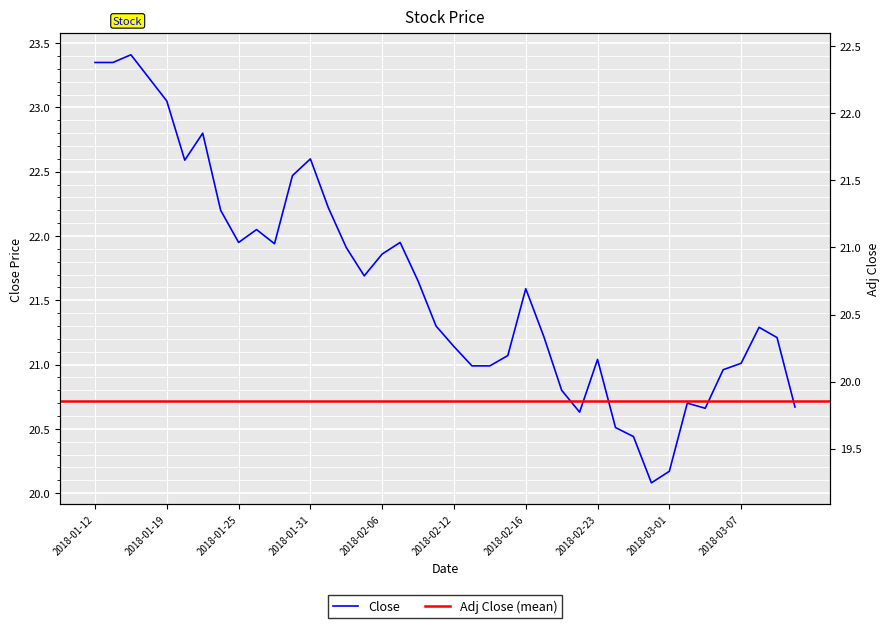

In Close, how many points are higher than both neighbors (excluding endpoints)?

9